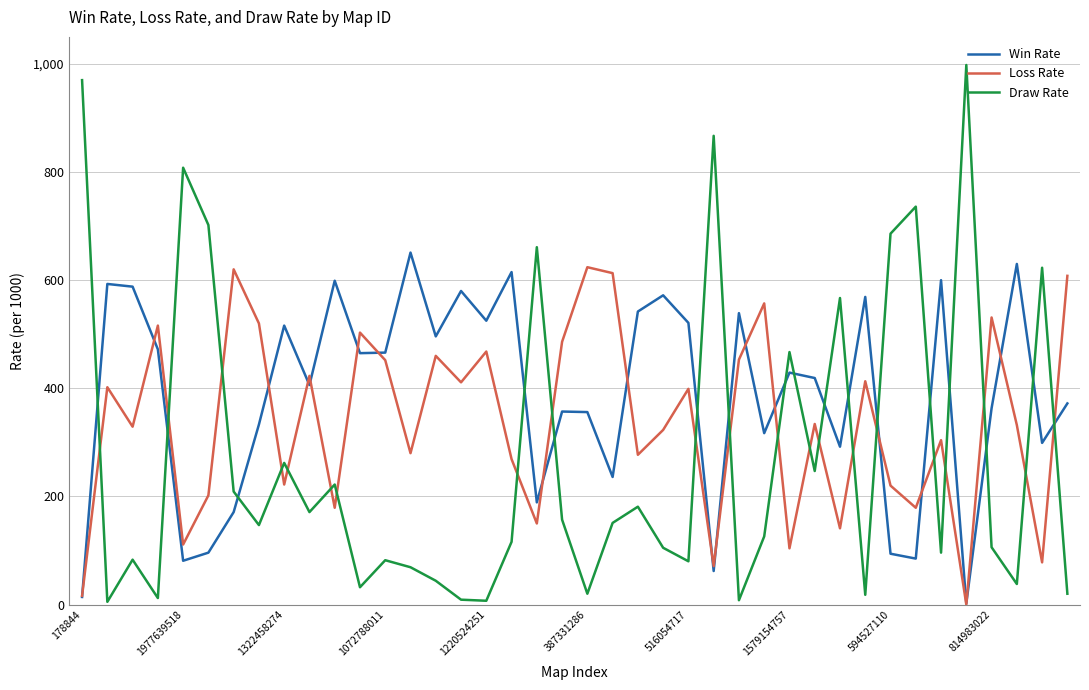

Which series has the largest total across all categories?

Win Rate